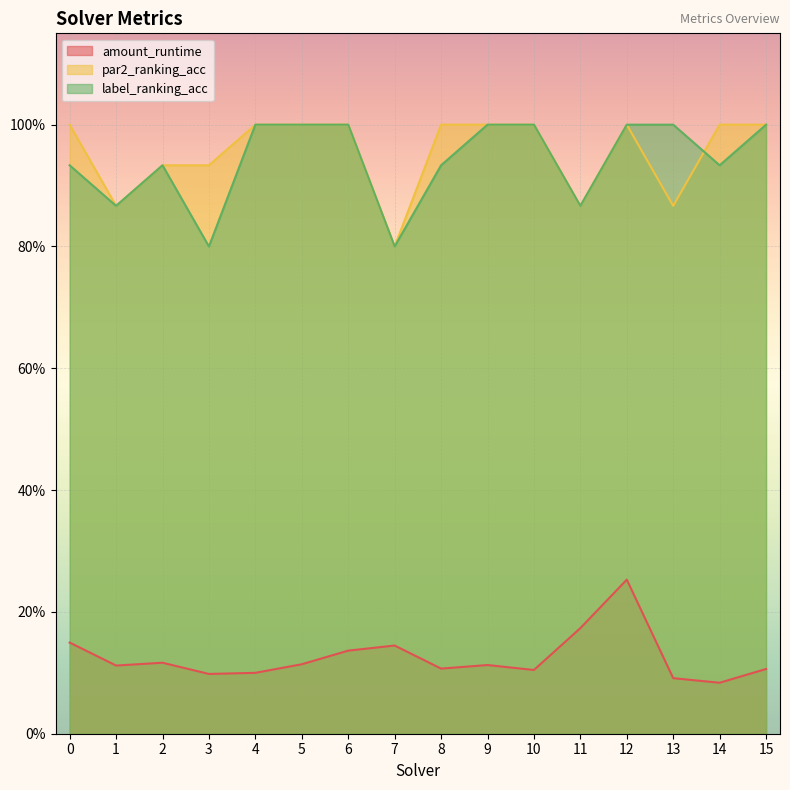

Rank the series by their maximum value, from highest to lowest.

par2_ranking_acc, label_ranking_acc, amount_runtime